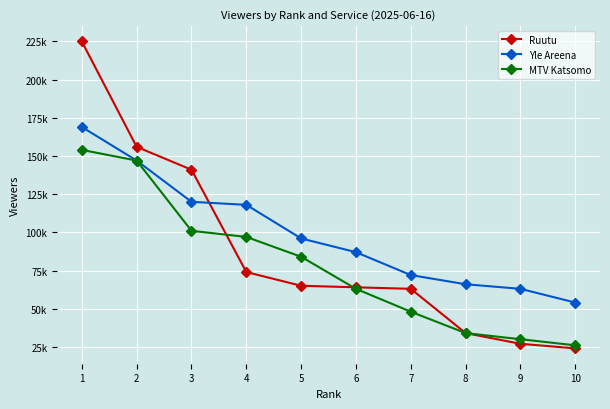

What is the value of the Yle Areena point at the 10th from the left?

54000